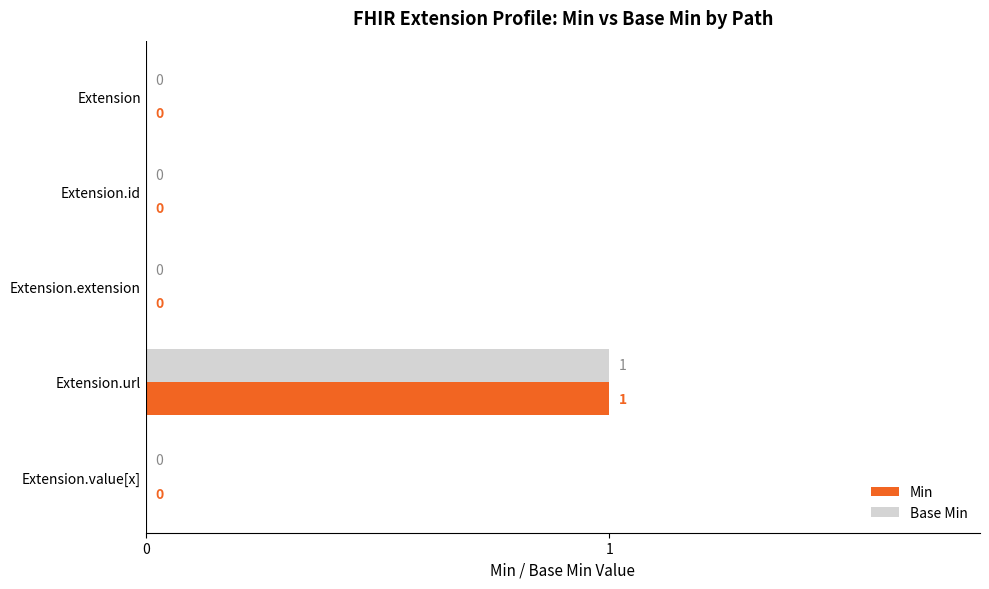

How many Base Min values are between 0 and 1?

5